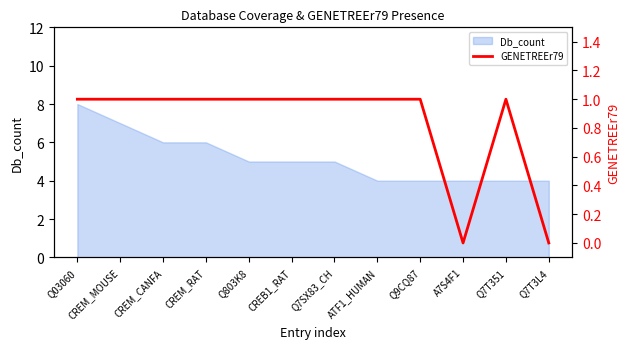

What is the difference between the maximum and minimum values?

1